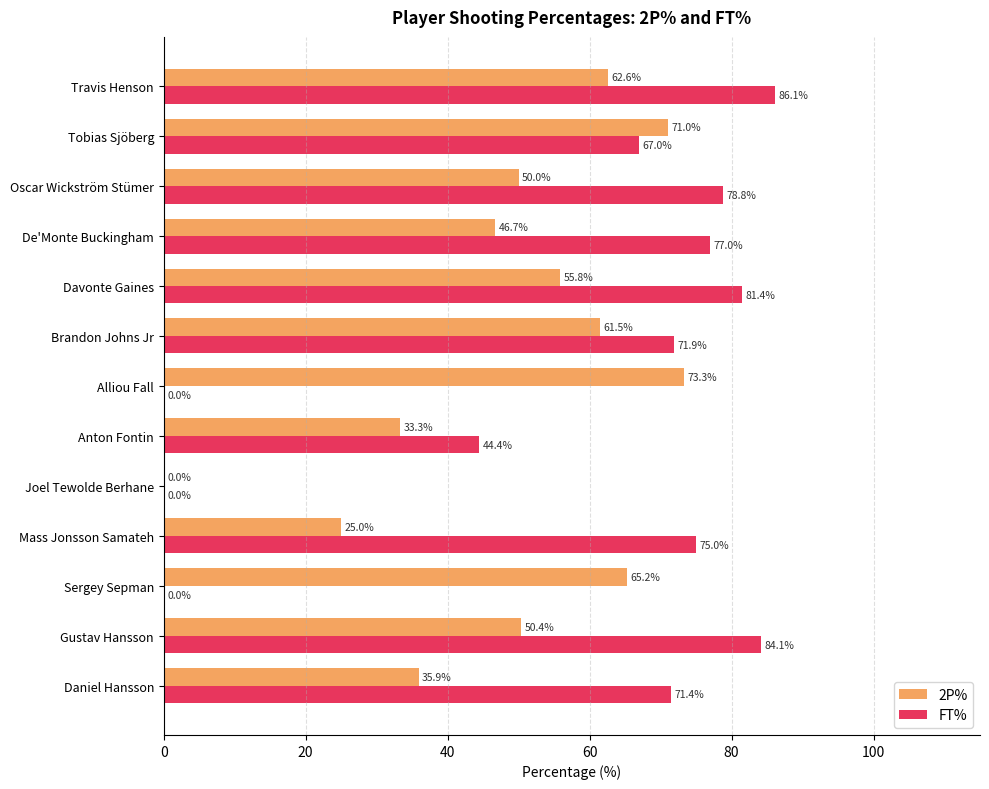

Which series has the largest total across all categories?

FT%